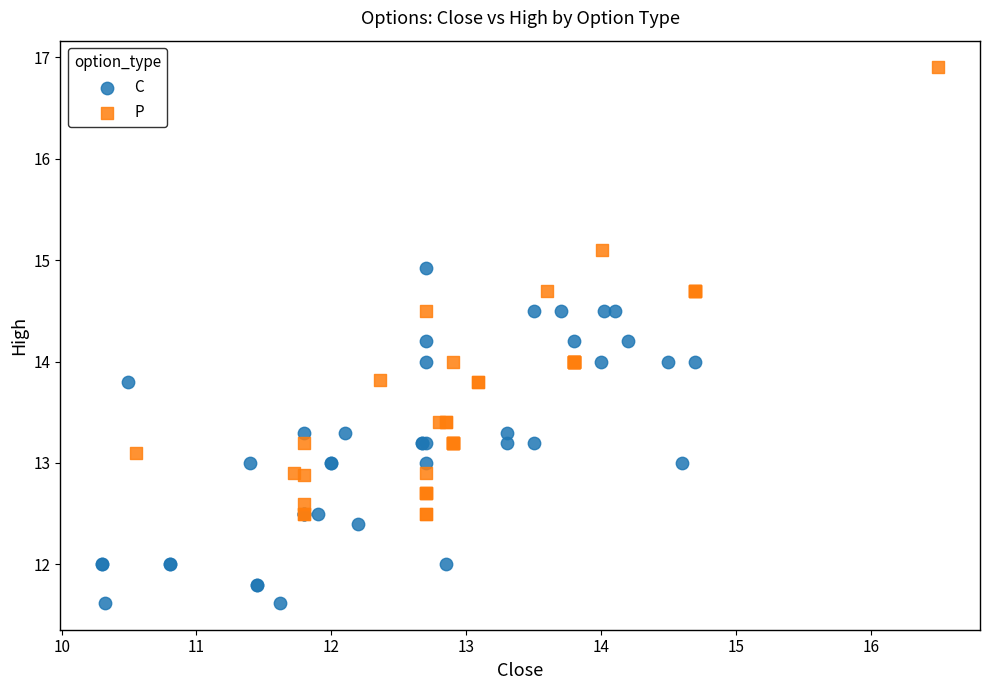

Which series has the widest spread of Y values?

P